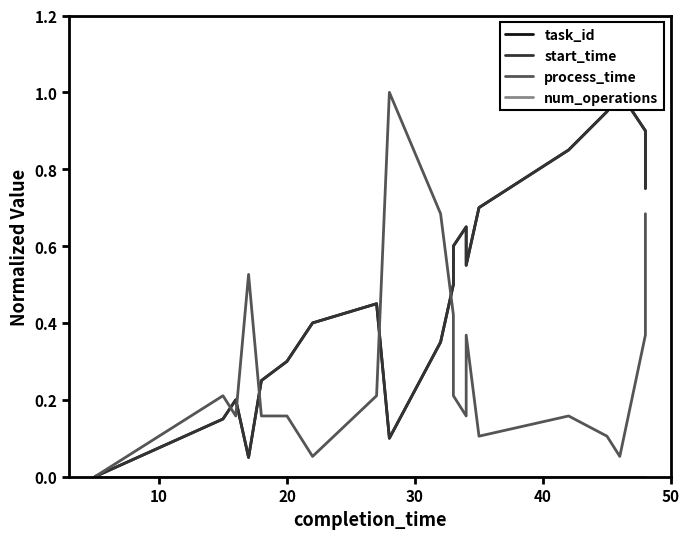

The process_time series shows 0.2 at 20. True or false?

True